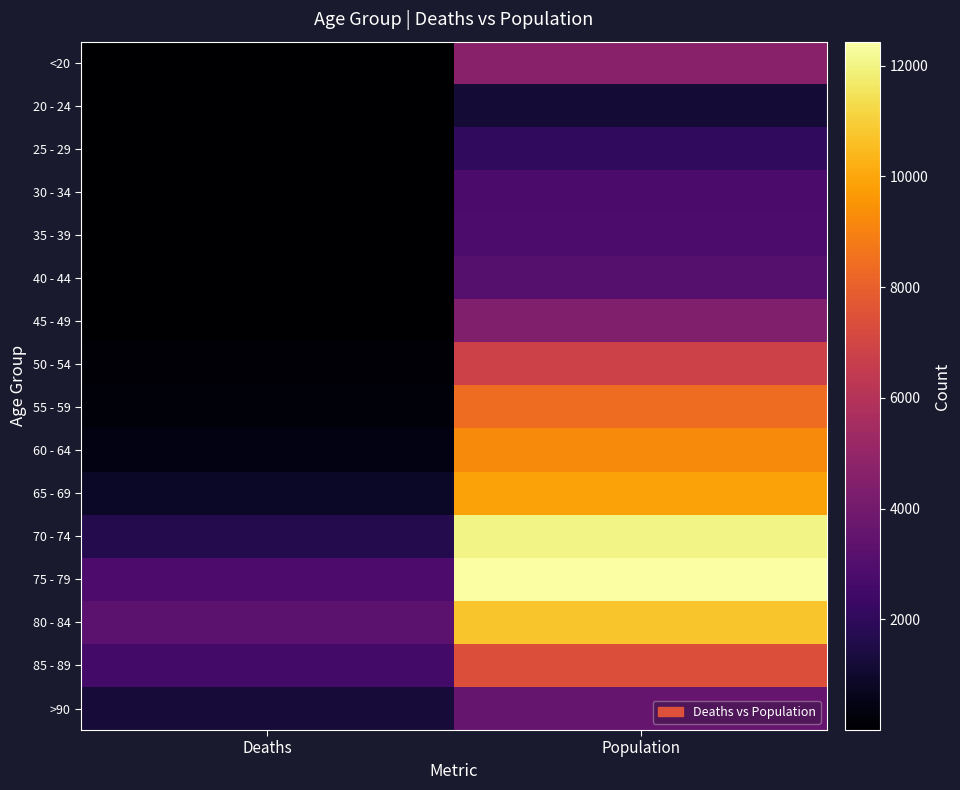

What is the minimum value shown in the chart?

3